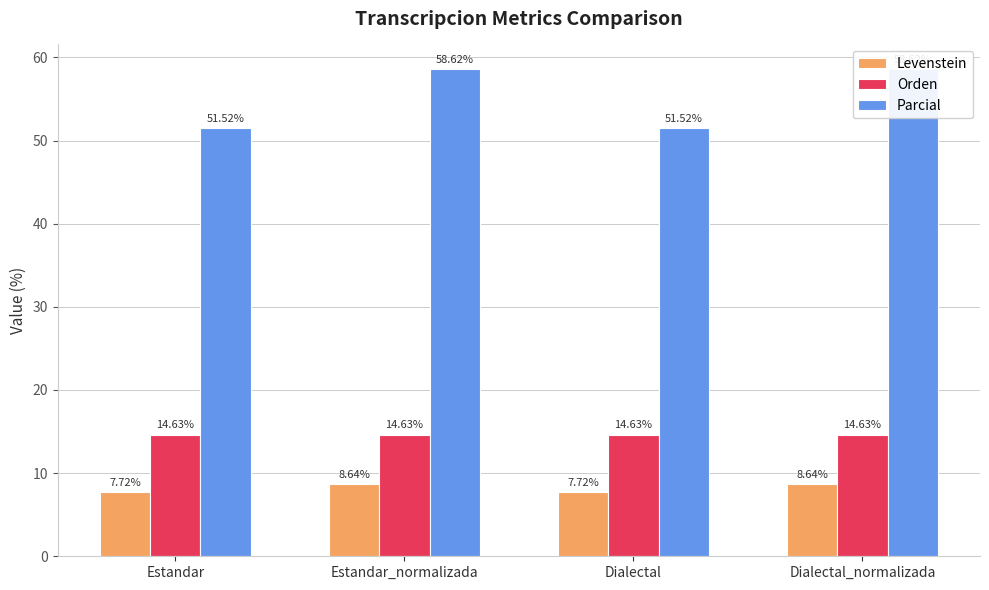

Rank the series by their maximum value, from highest to lowest.

Parcial, Orden, Levenstein